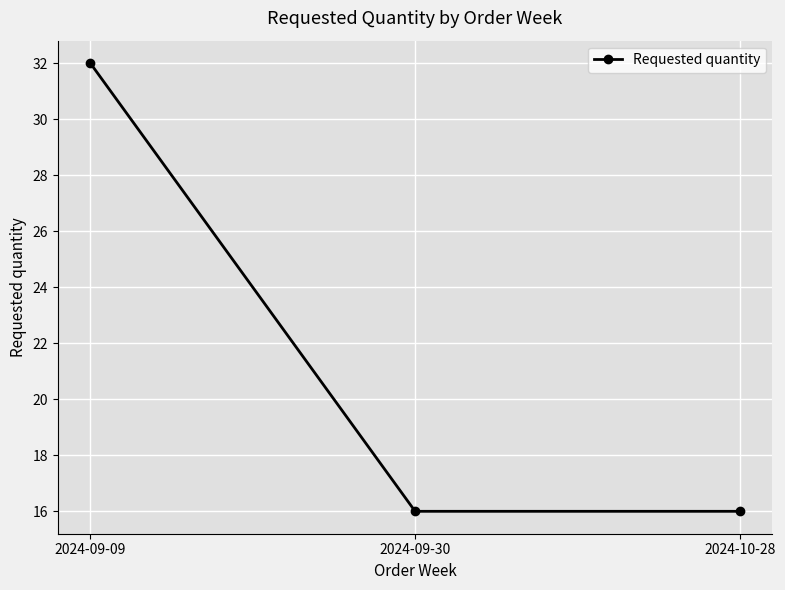

Is it true that the value at 2024-09-09 is 22?

False